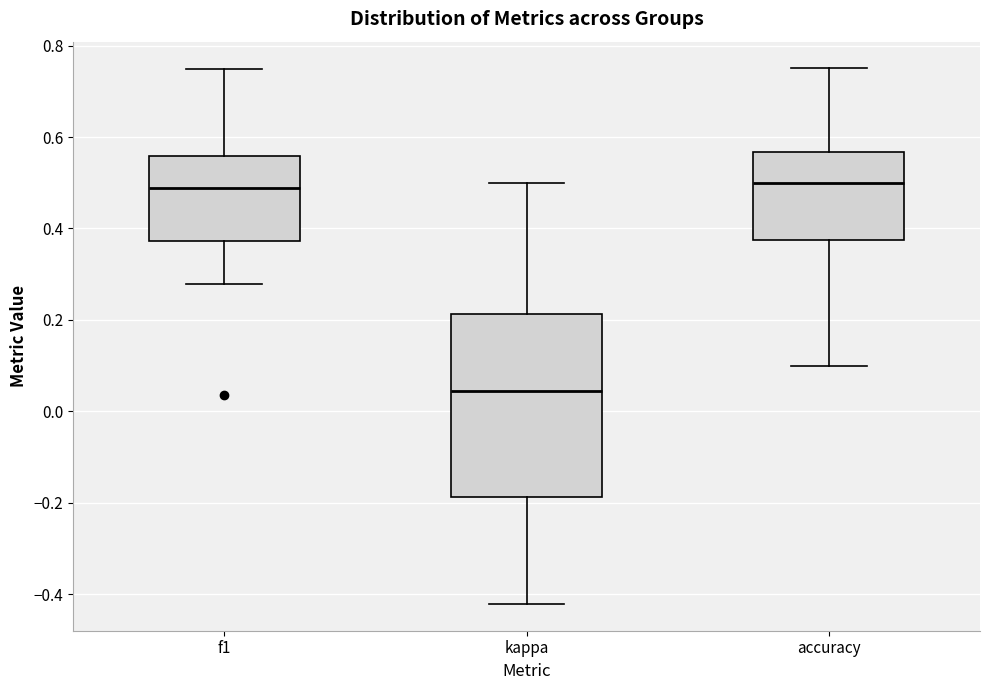

Reading left to right, read every box against the y-axis: the position of its median line, the range the box covers, and the ends of its whiskers. The values are not printed on the chart, so give them approximately, as read against the axis.

f1: median 0.48, box 0.38 to 0.56, whiskers 0.28 to 0.74
kappa: median 0.04, box -0.18 to 0.22, whiskers -0.42 to 0.50
accuracy: median 0.50, box 0.38 to 0.56, whiskers 0.10 to 0.76